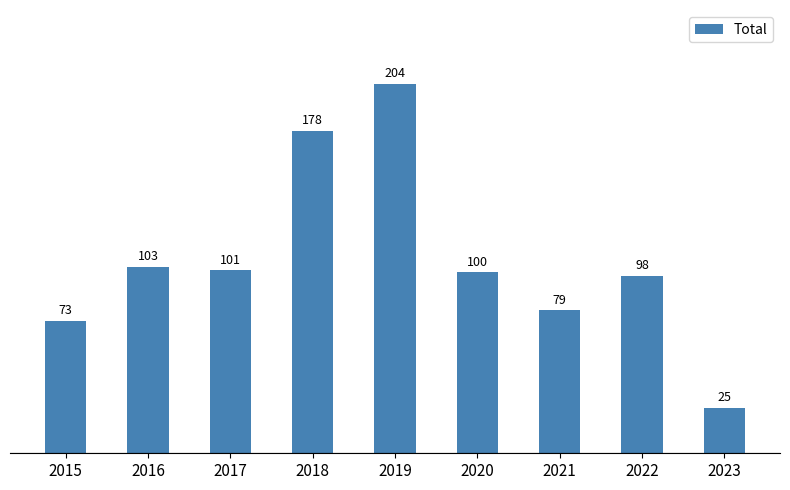

Reading left to right, transcribe all the data shown in this chart.

73	103	101	178	204	100	79	98	25